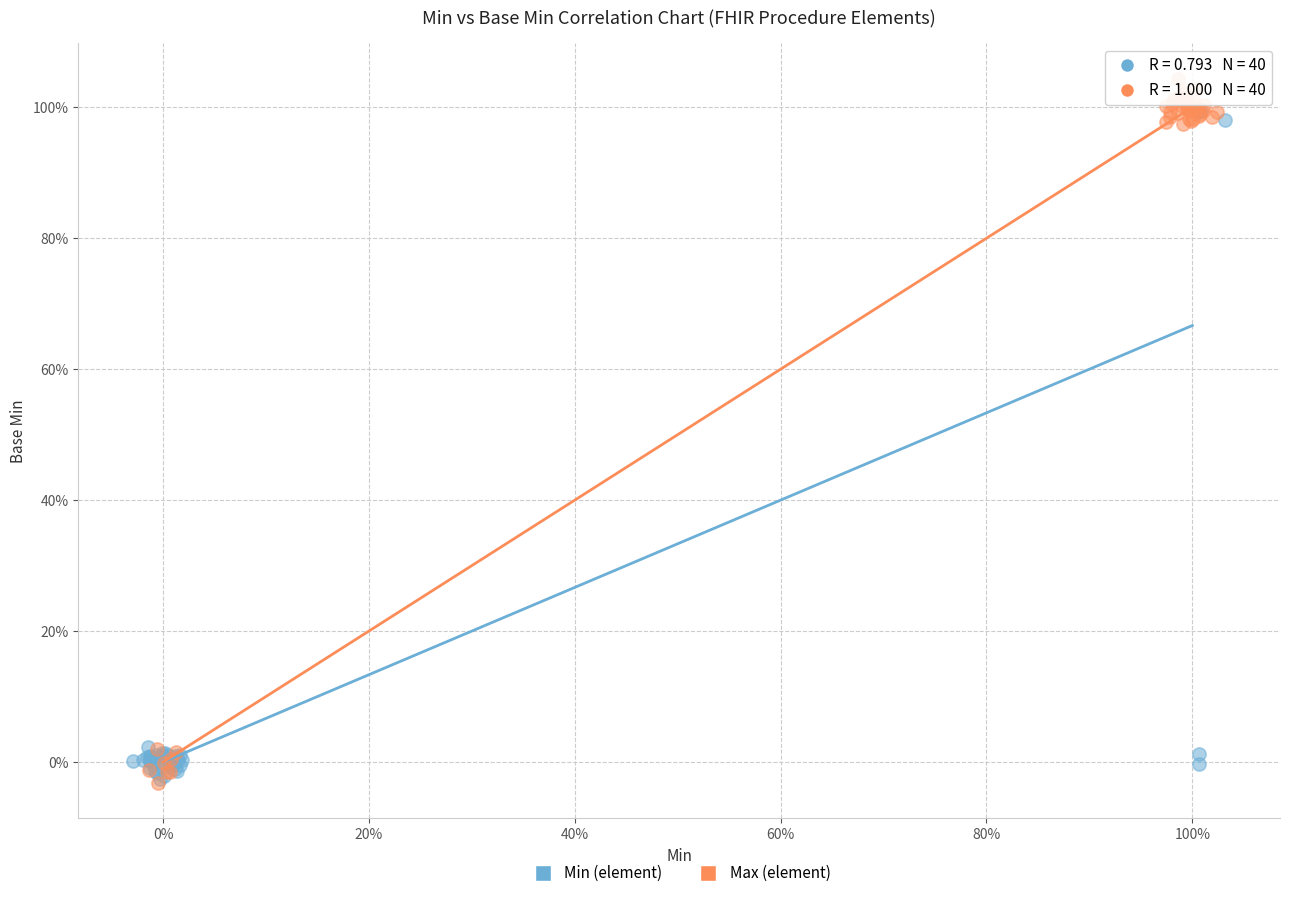

What are all the series names shown in the legend?

Min (element), Max (element)